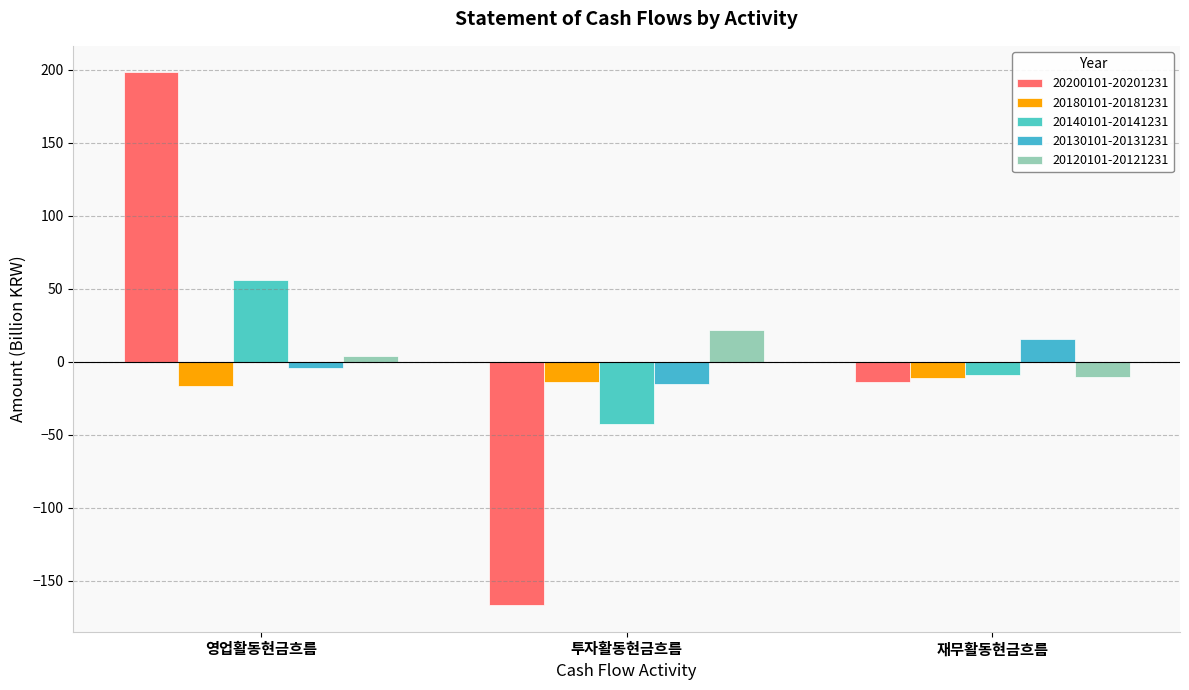

Does the chart contain stacked bars?

No